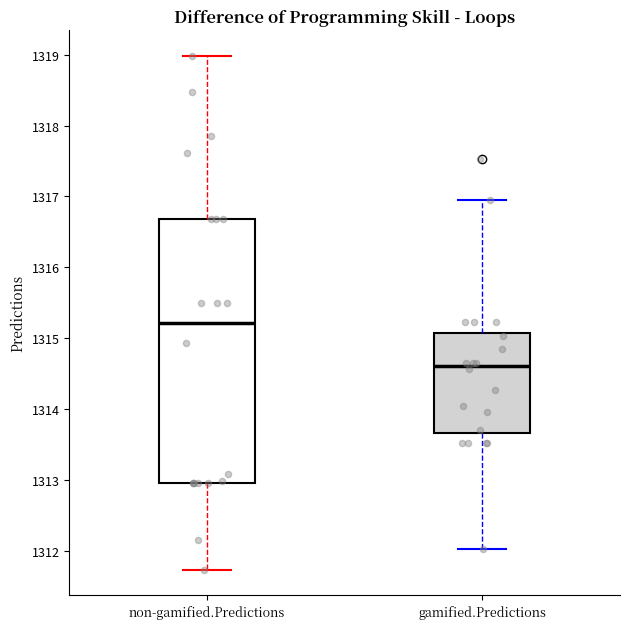

Which box has the lowest median line?

gamified.Predictions